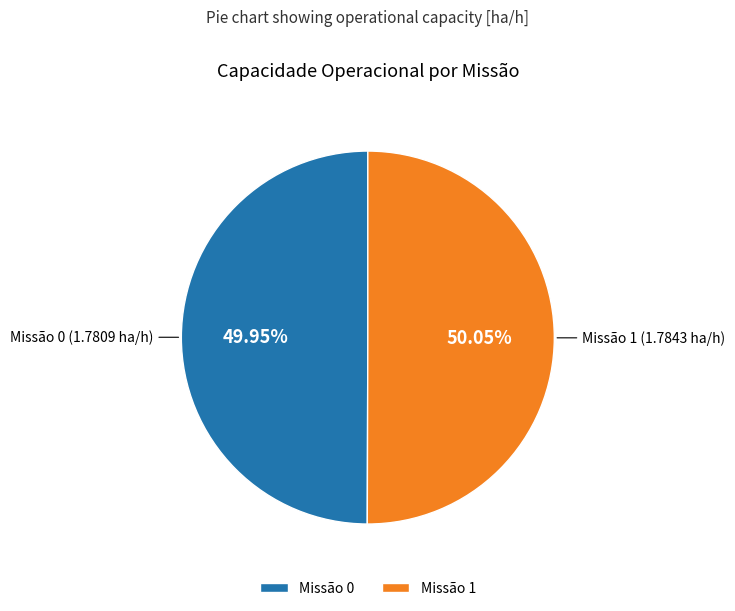

Do Missão 1 and Missão 0 together represent more than half of the pie?

Yes